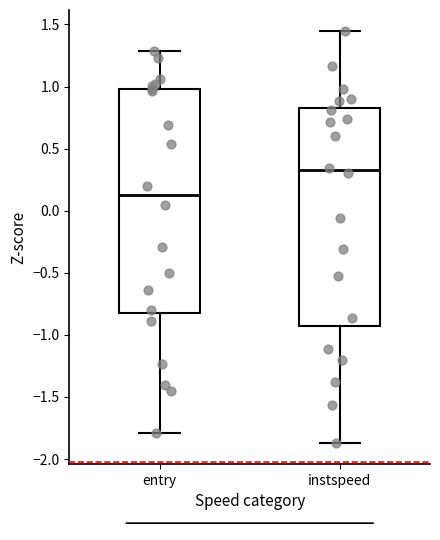

Where is the lower edge of the box for instspeed on the y-axis? The values are not printed on the chart, so give them approximately, as read against the axis.

-0.95